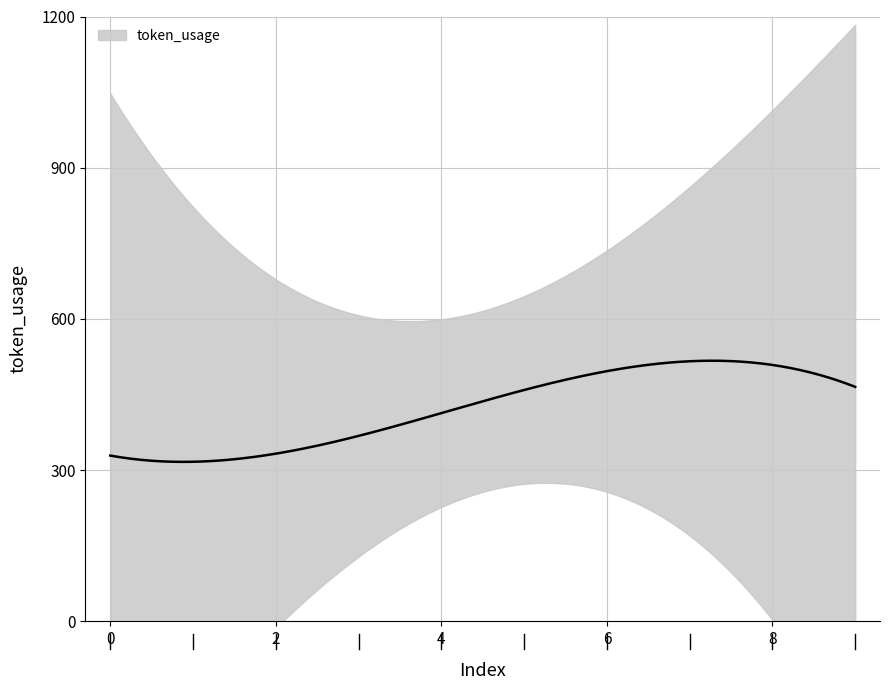

True or false: the data shows 465 at 9.

True